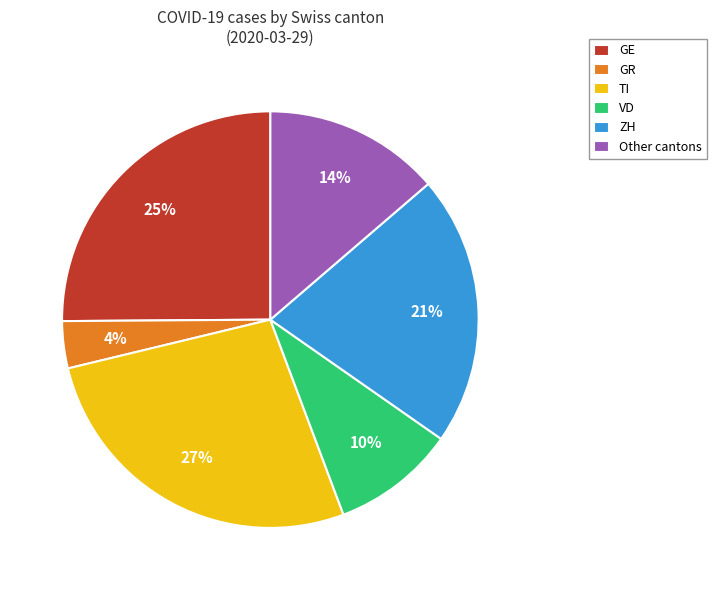

Is it true that GR is 15% of the pie?

False